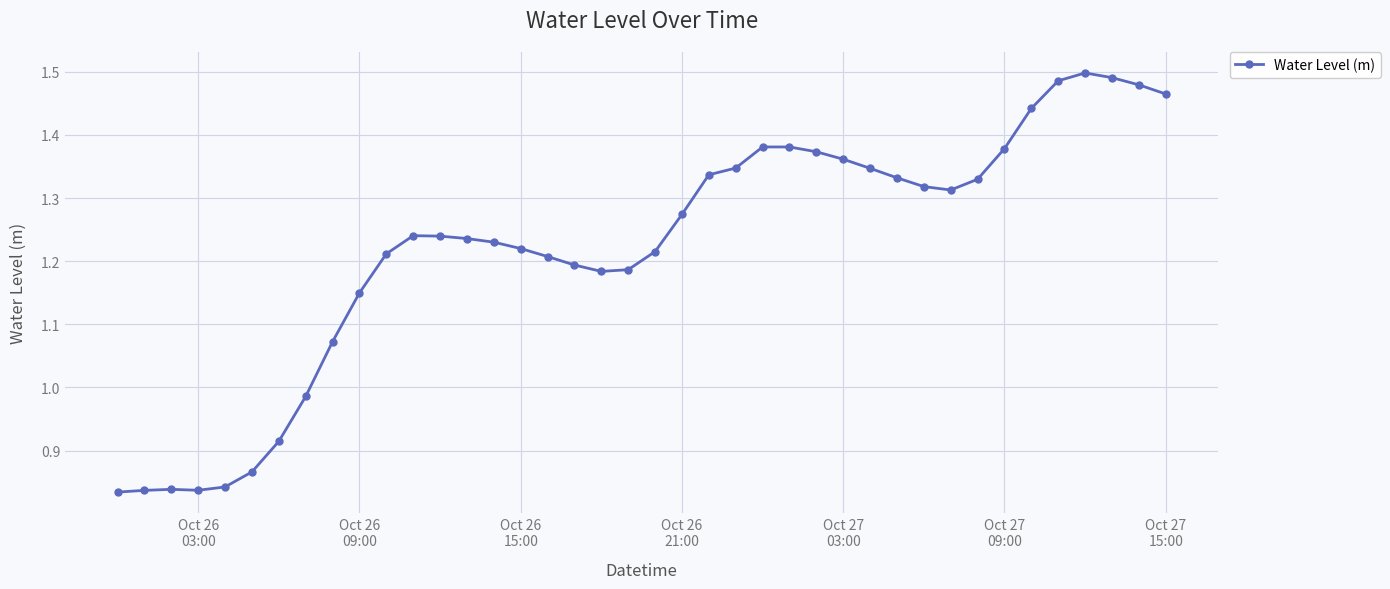

True or false: there are more than 1 points higher than both neighbors.

True